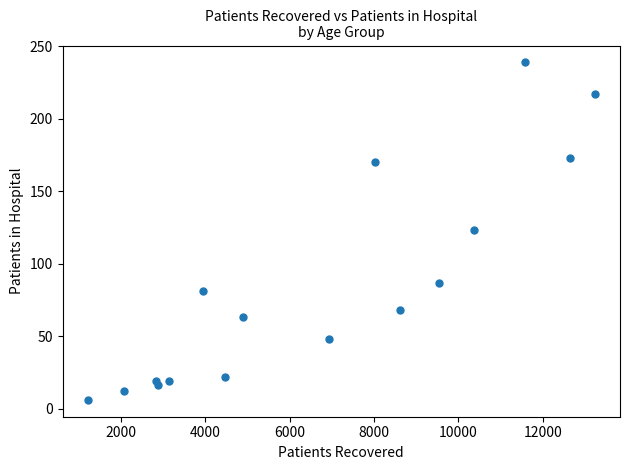

What is the range of Y values (max minus min)?

233